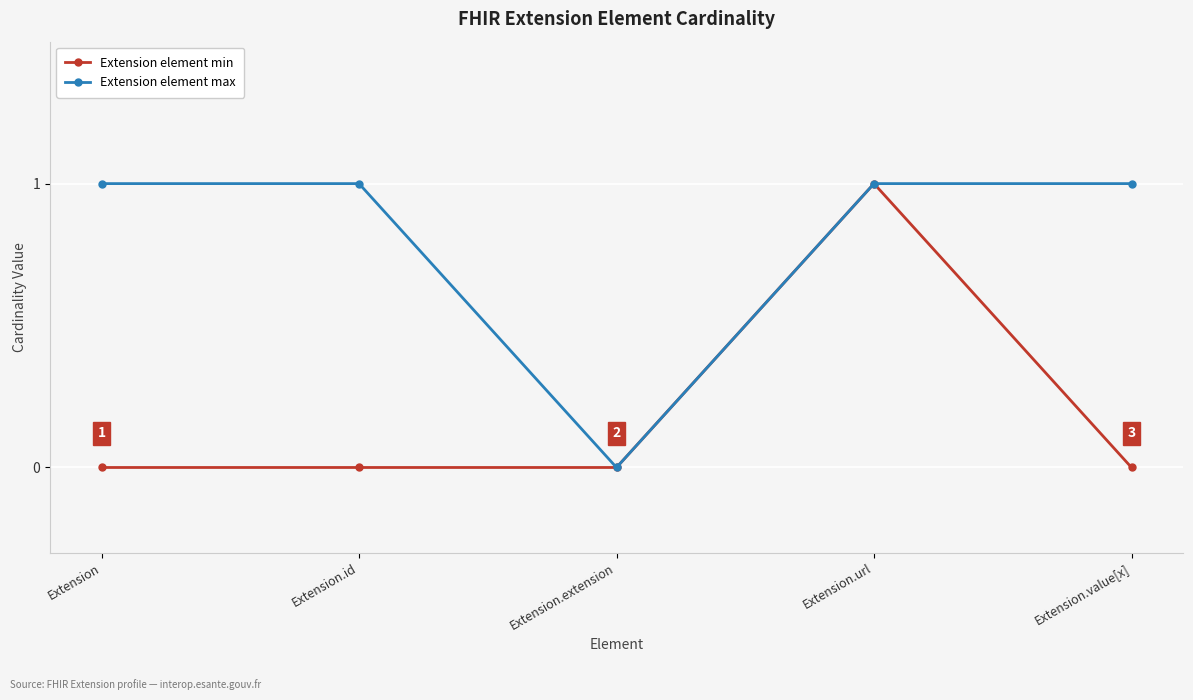

What is the label of the 5th point from the right?

Extension